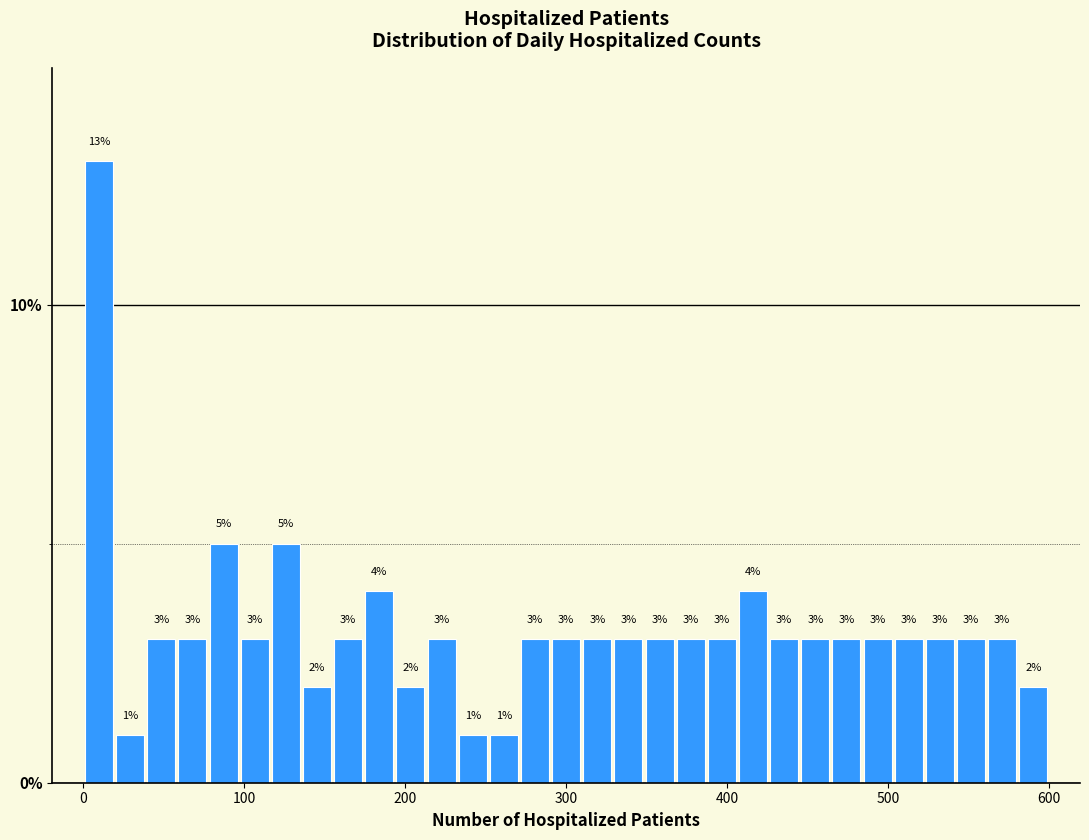

Around what value on the x-axis is the tallest bar? Give the approximate position of its centre, as read against the axis.

10